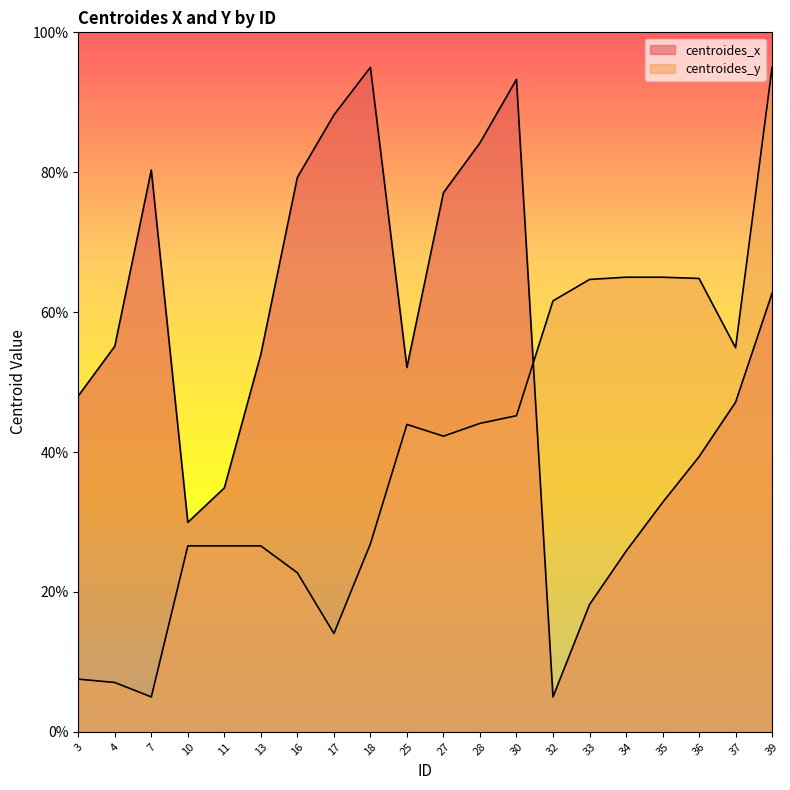

At which category does the chart reach its peak across all series?

18